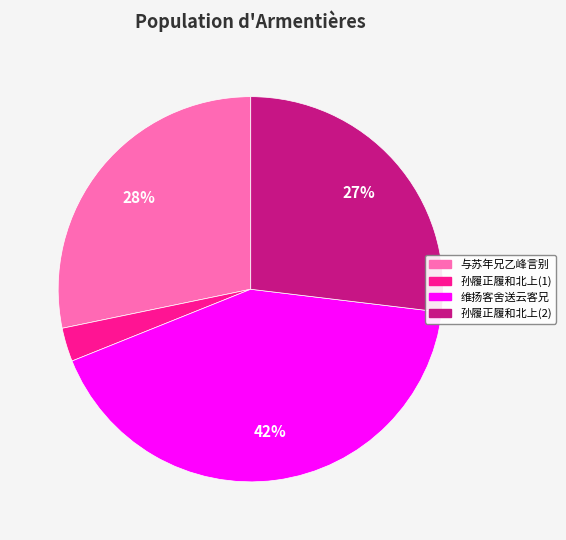

Is there any slice that represents more than half of the pie?

No